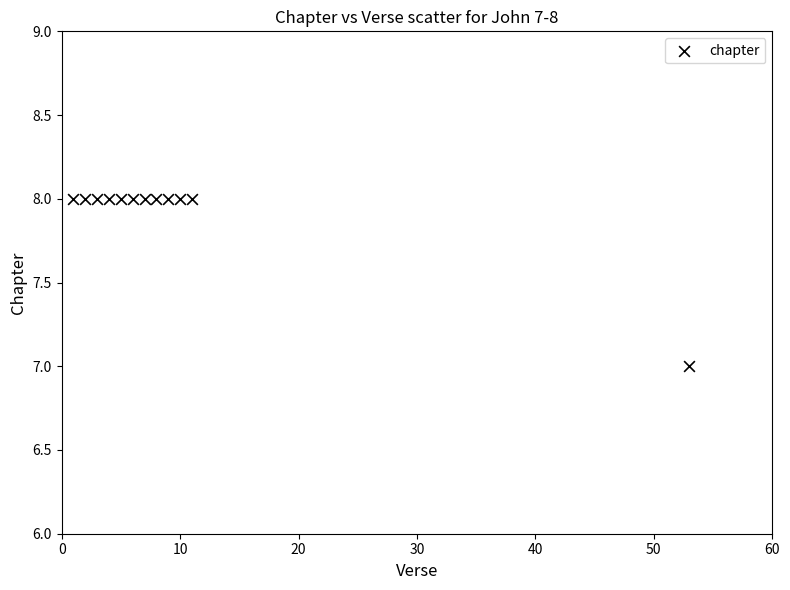

What is the average X value?

10